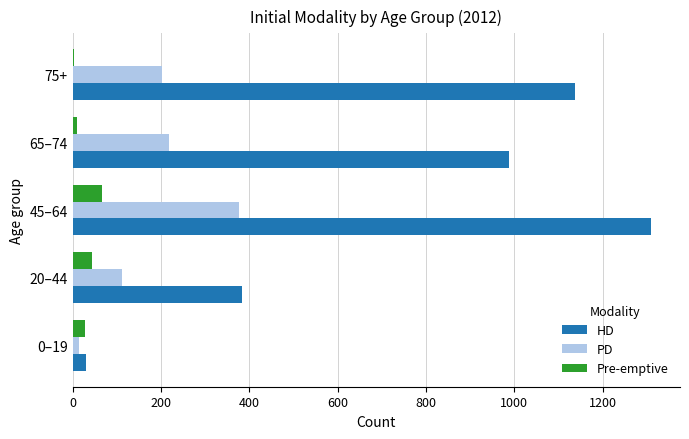

True or false: HD has a value of 104 at 20–44.

False